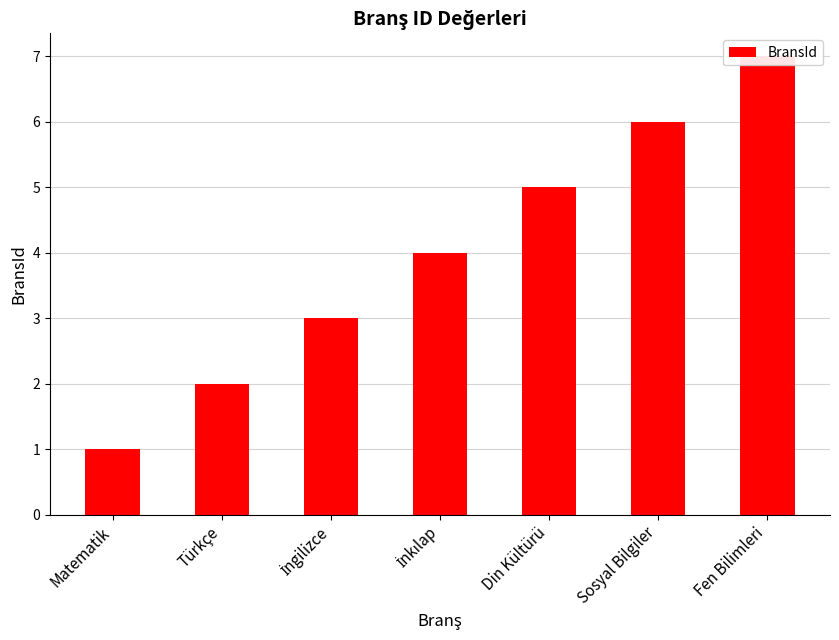

What is the value of the 1st bar from the left?

1